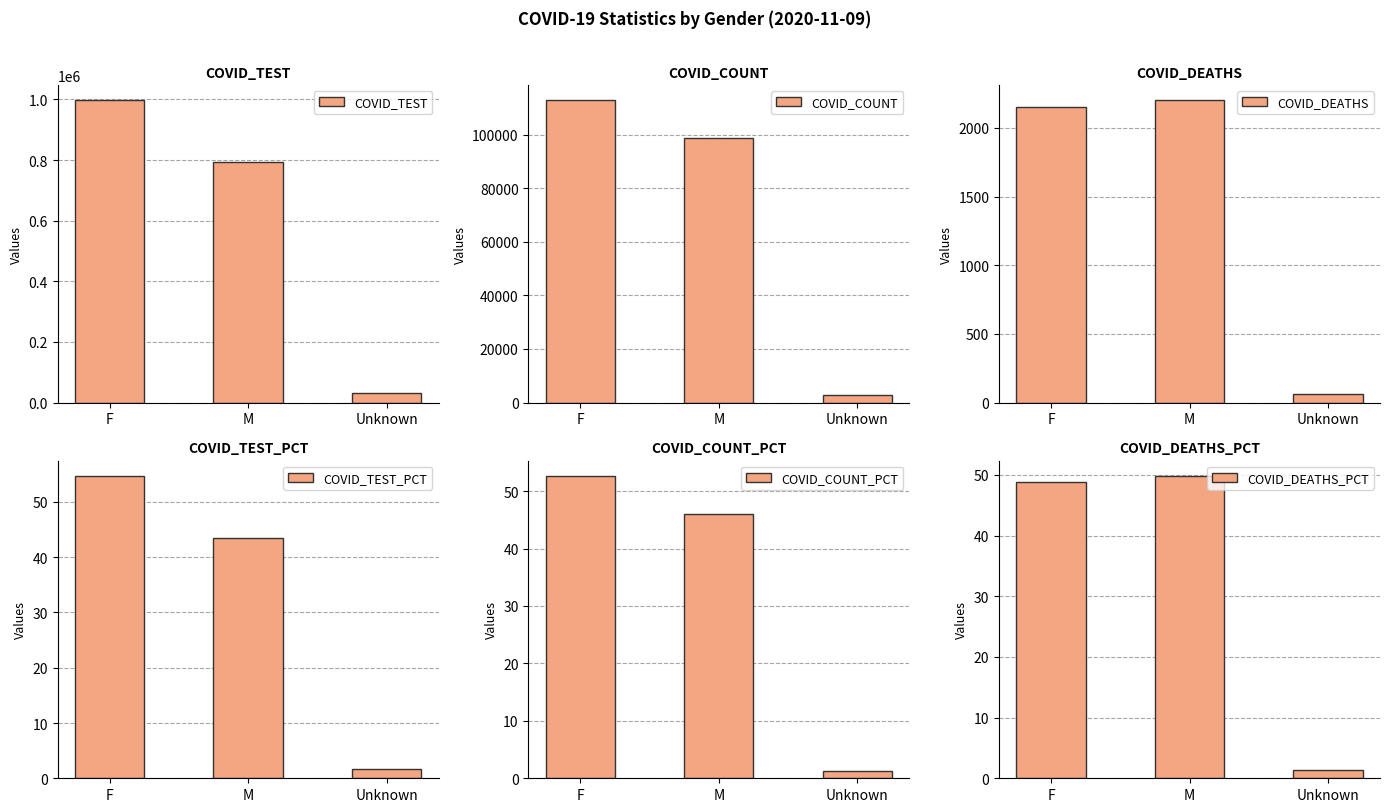

At which label does COVID_DEATHS first exceed 2155?

M